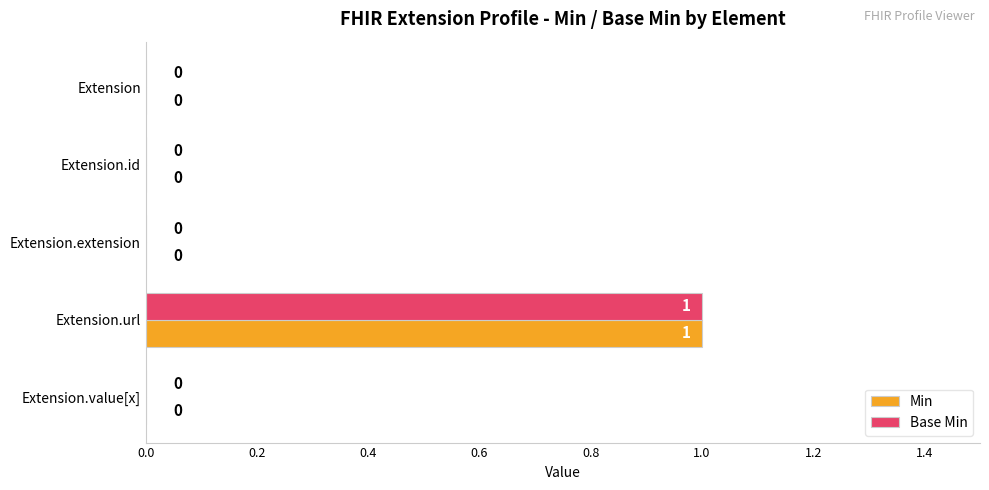

True or false: Min has a value of 0 at Extension.id.

True